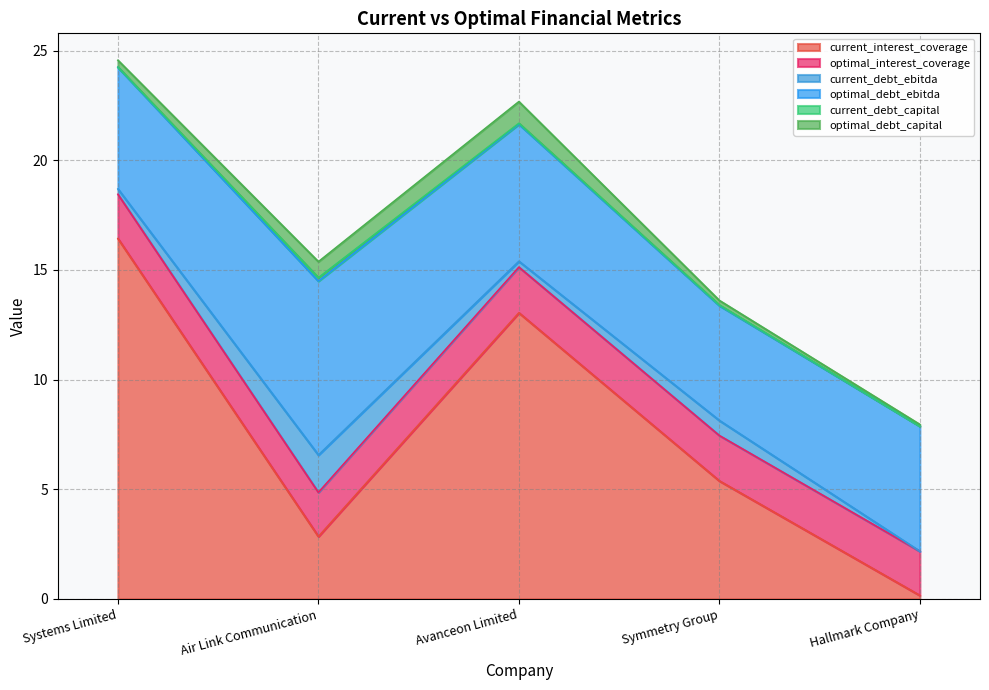

In optimal_debt_ebitda, how many points are lower than both neighbors (excluding endpoints)?

1